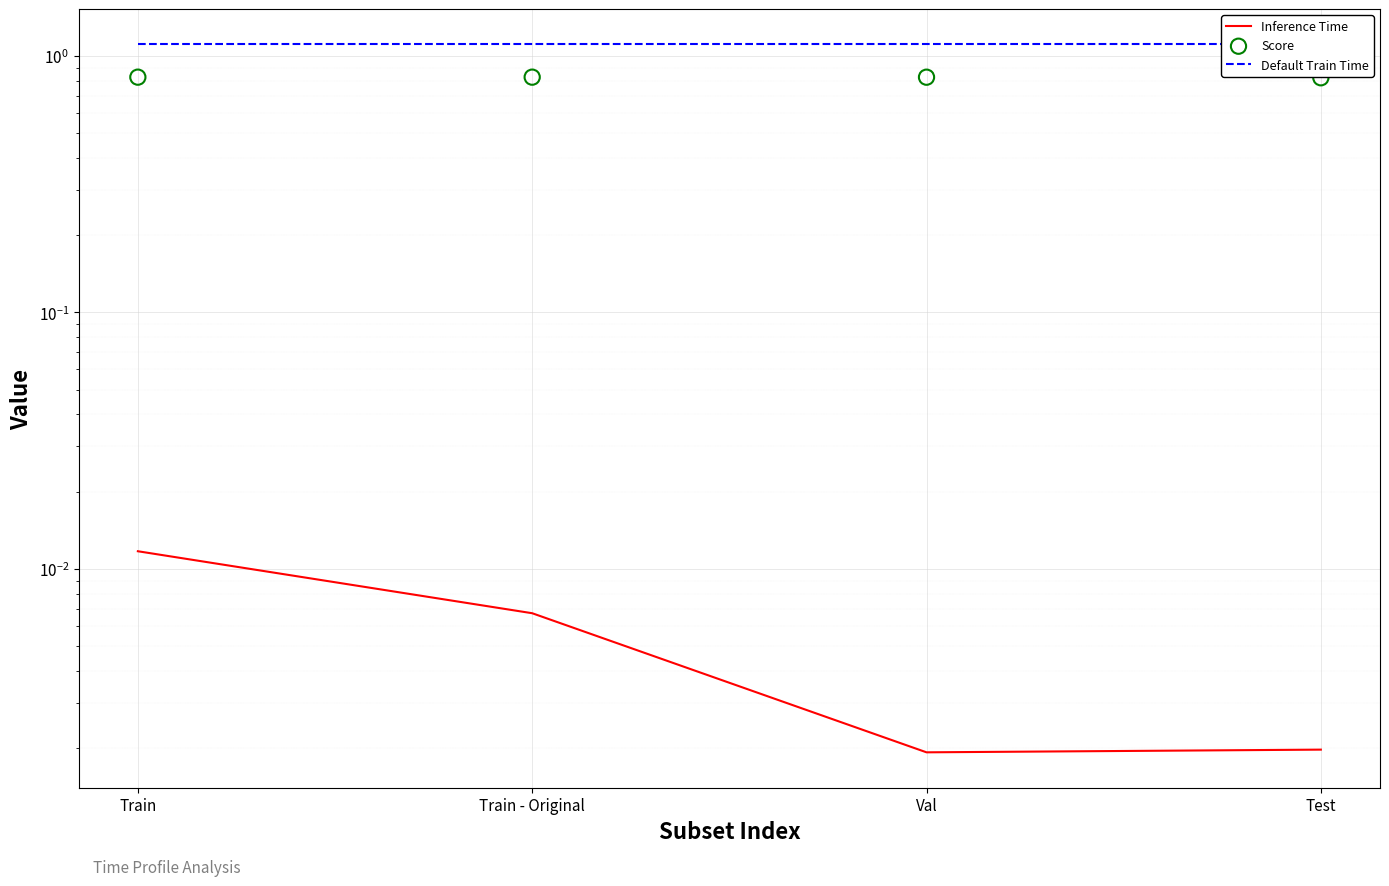

At how many categories does at least one series exceed 0?

4